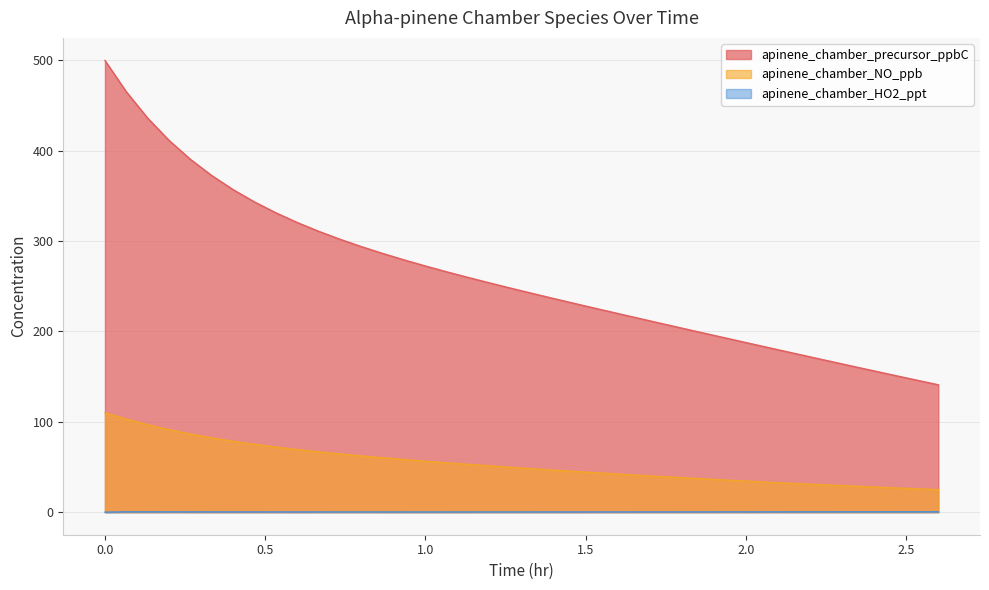

Which series has the largest total across all categories?

apinene_chamber_precursor_ppbC